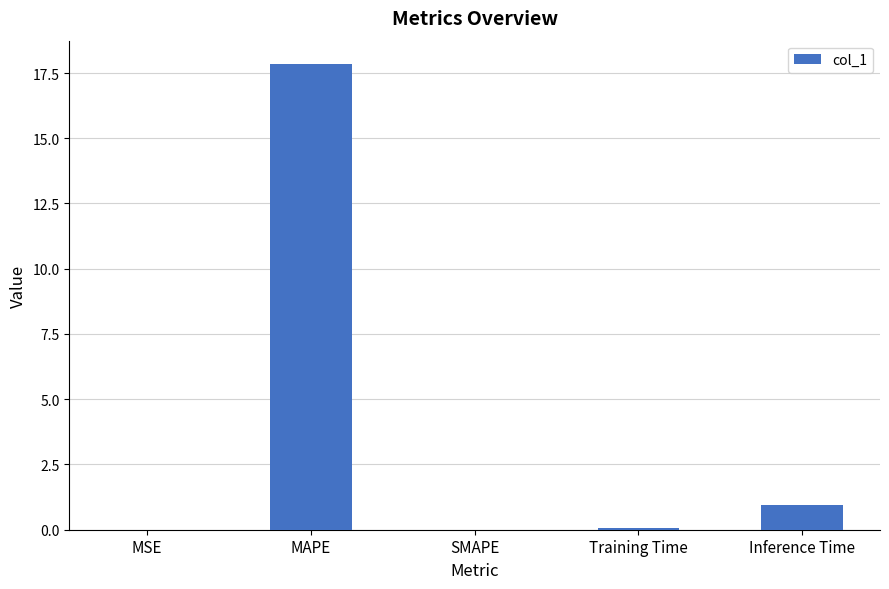

Are the bars horizontal?

No